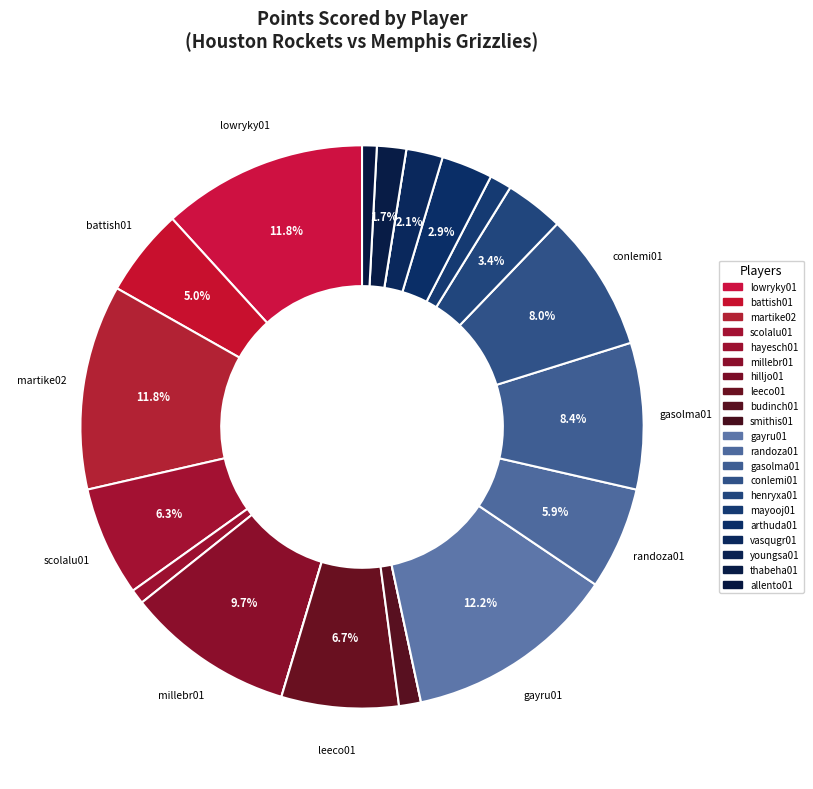

Is it true that vasqugr01 is 2% of the pie?

True